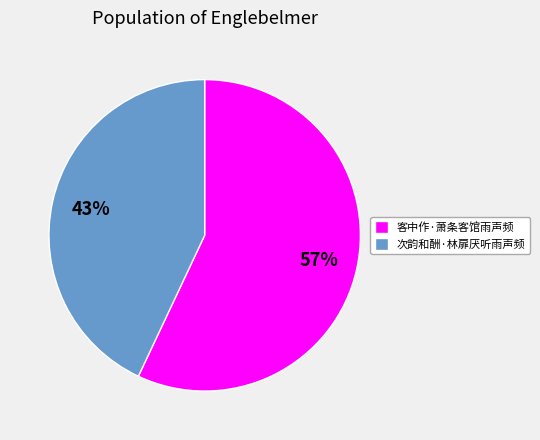

What is the ratio of the value at 次韵和酬·林扉厌听雨声频 to the value at 客中作·萧条客馆雨声频?

0.8